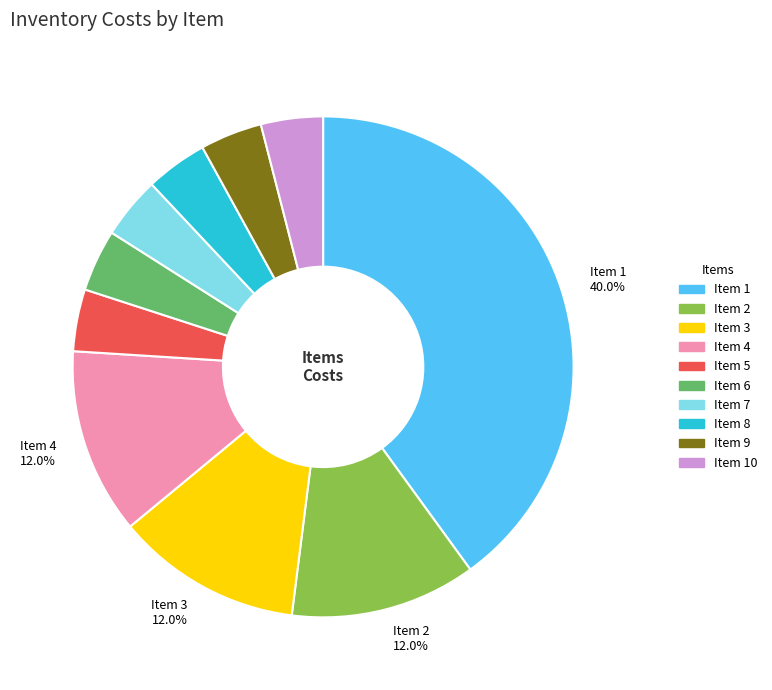

Is there any slice that represents more than half of the pie?

No